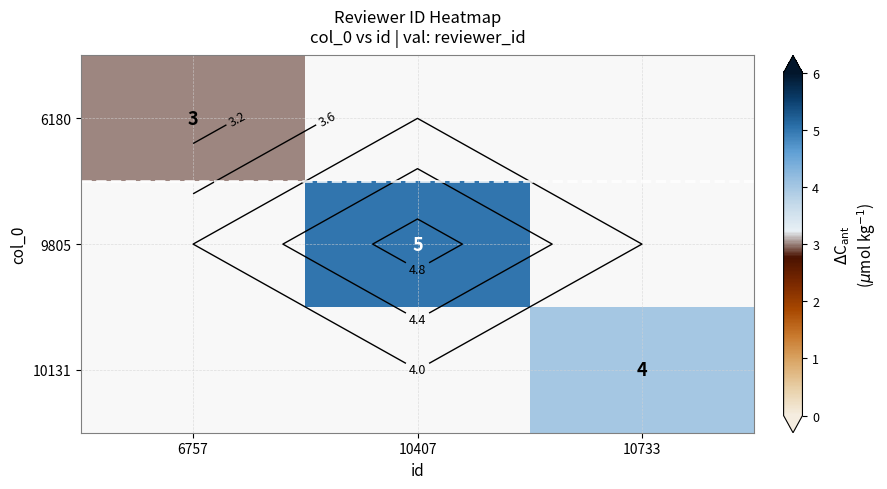

Between 10733 and 10407, which is larger?

10407